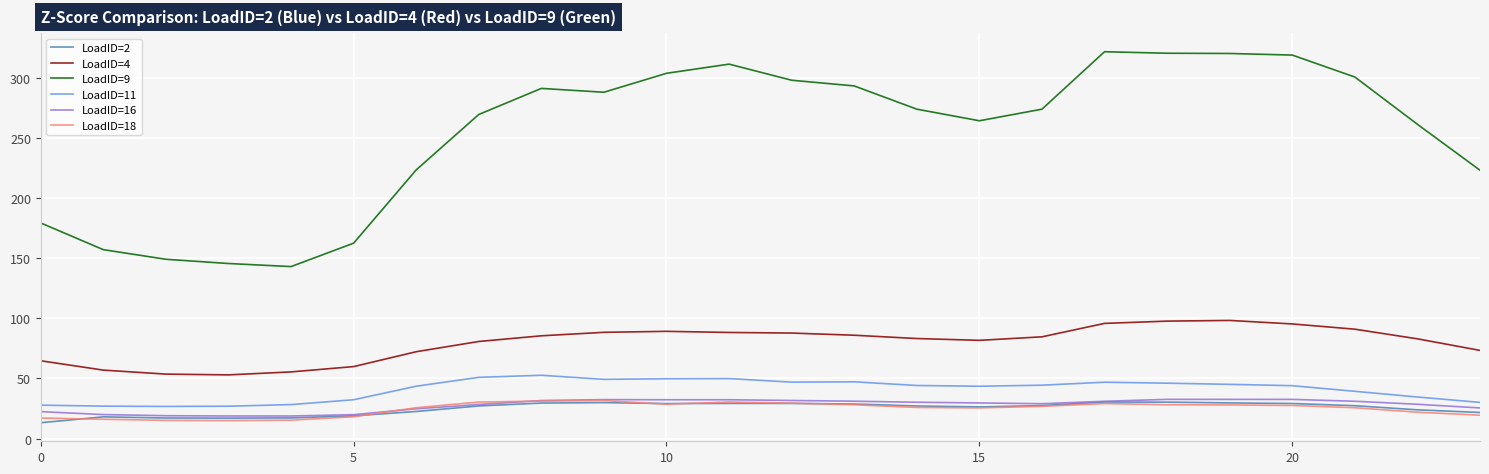

Which series has the widest spread of values?

LoadID=9